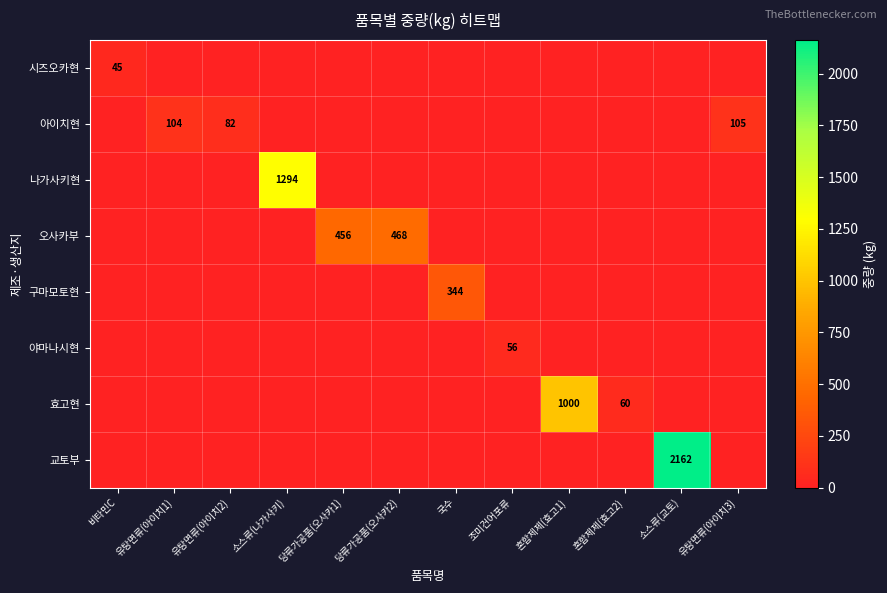

The 아이치현 series shows 82 at 유탕면류(아이치2). True or false?

True